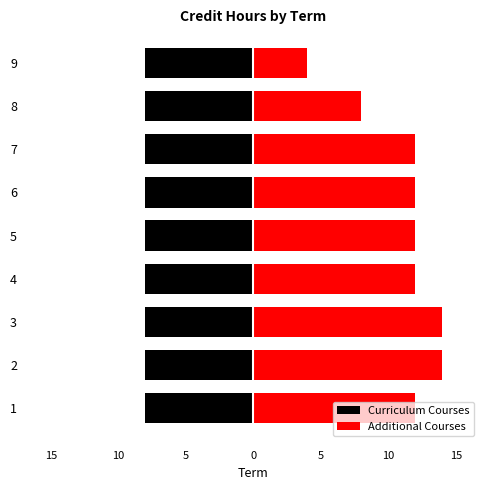

What are all the series names shown in the legend?

Curriculum Courses, Additional Courses